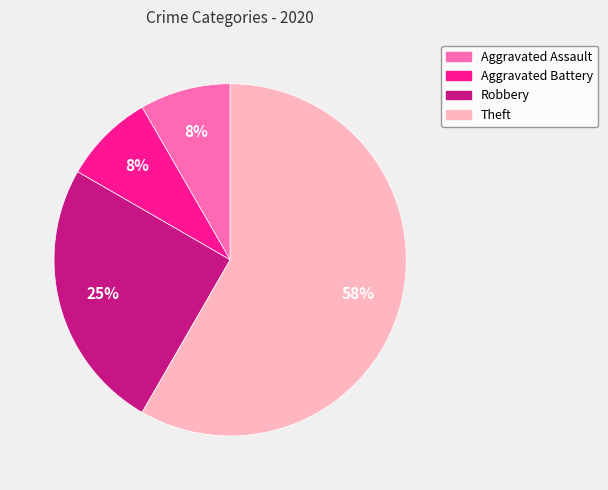

Does any single category account for the majority?

Yes